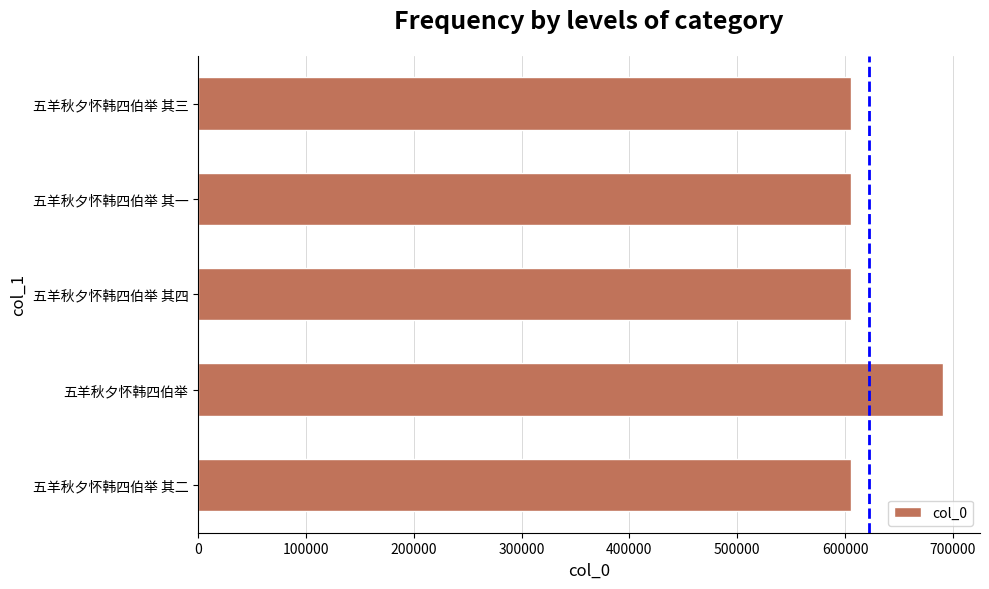

The chart shows a value of 404309 at 五羊秋夕怀韩四伯举 其二. True or false?

False